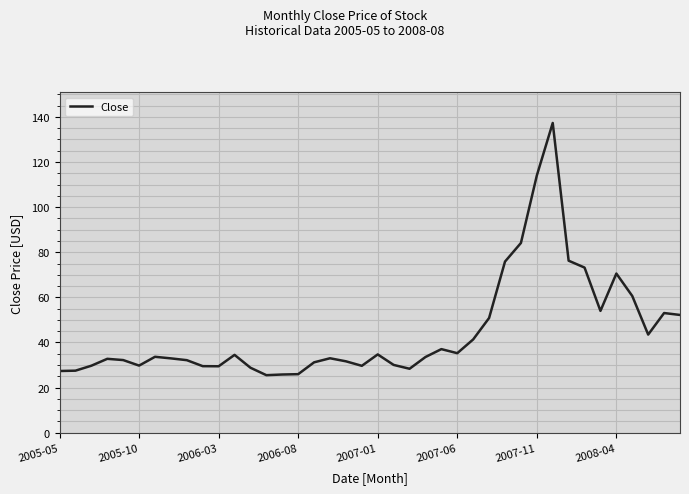

What is the greatest value displayed?

137.3